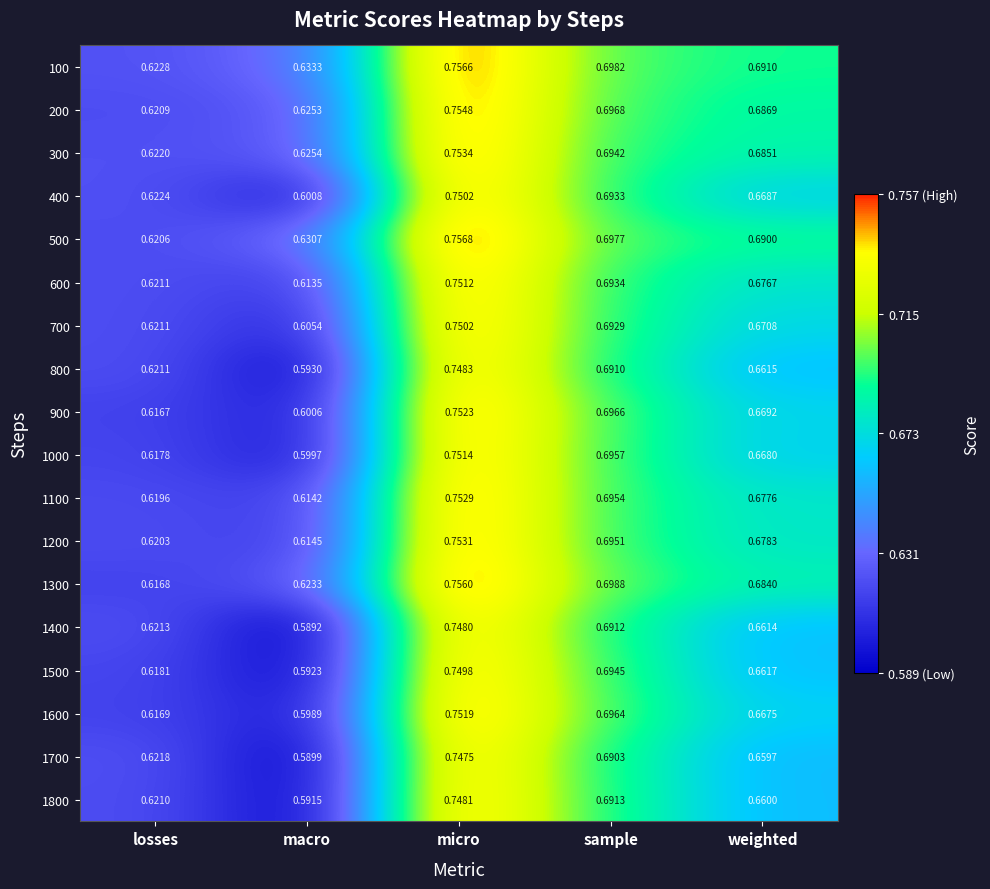

Which category has the lowest value across all series?

macro